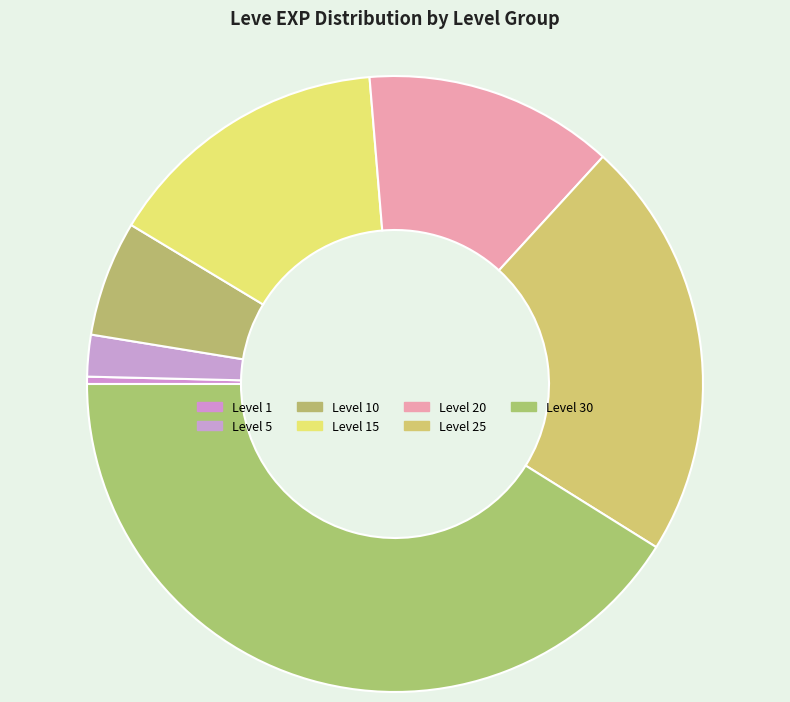

To the nearest percent, what is the average slice percentage?

14%